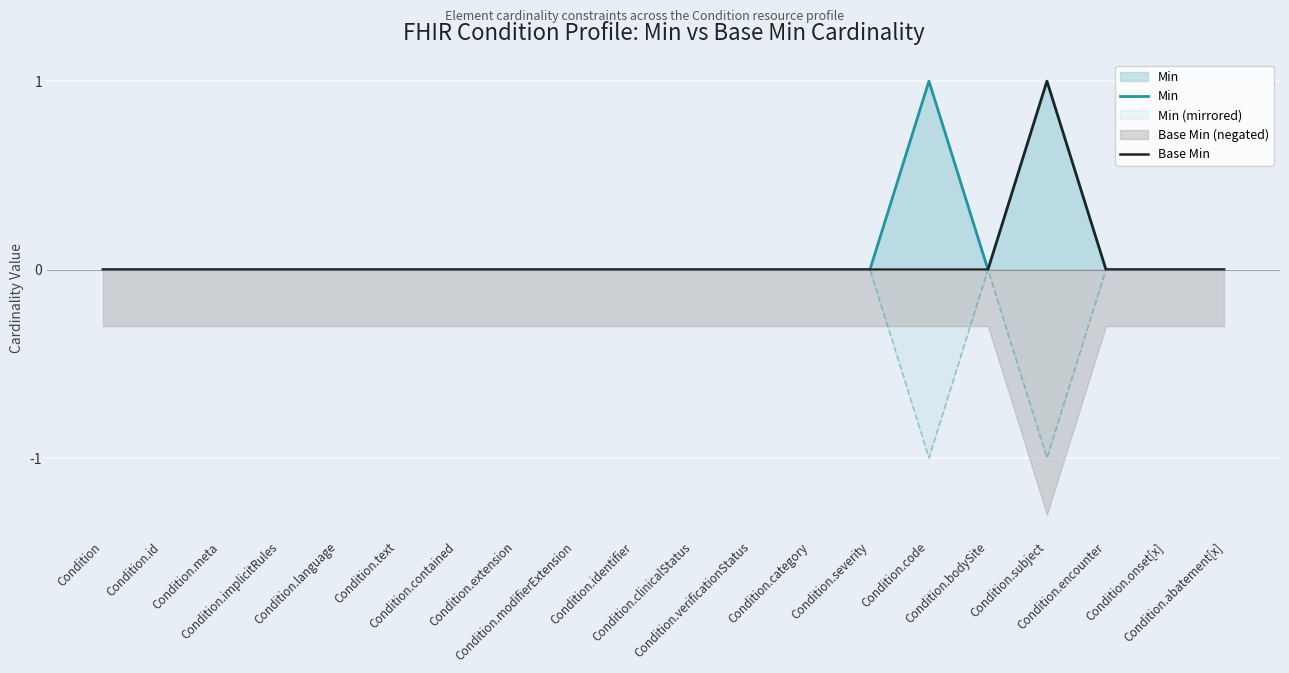

At how many categories does at least one series exceed 0?

2